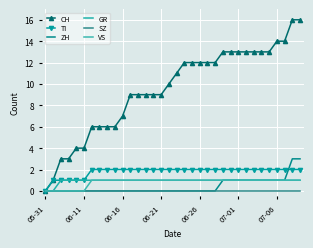

True or false: TI and VS cross at least once.

False